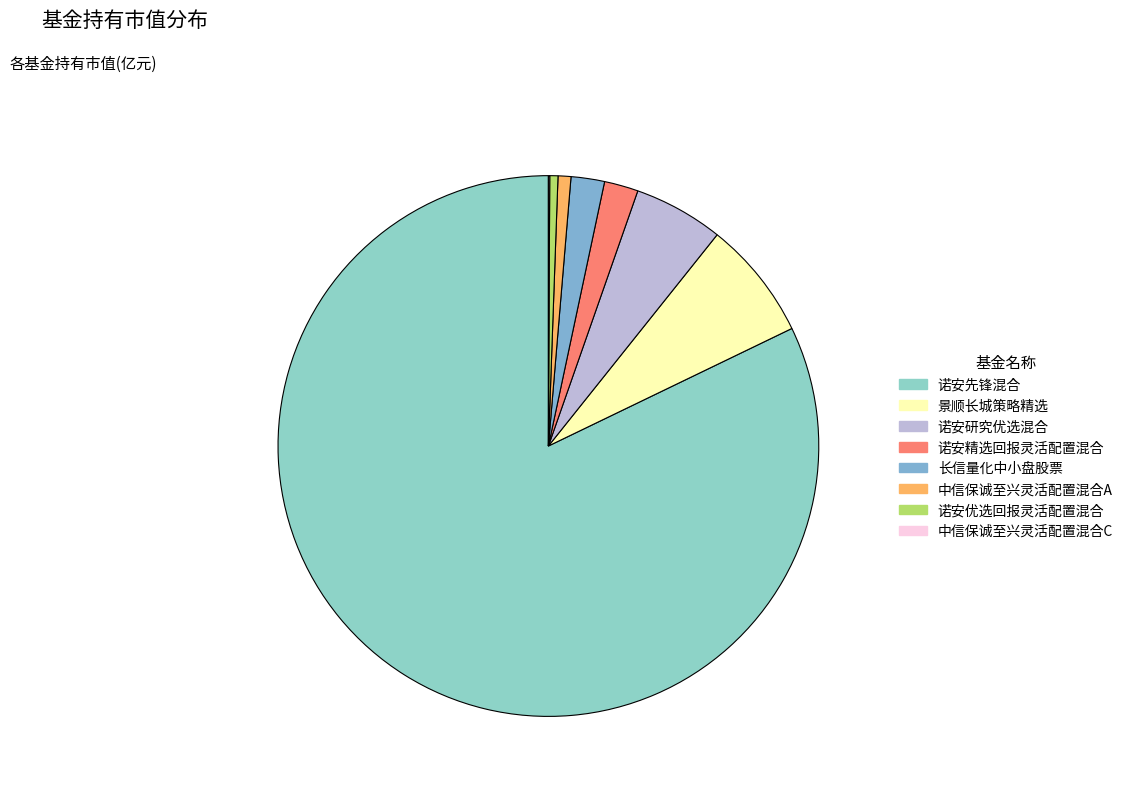

Combined, do 长信量化中小盘股票 and 景顺长城策略精选 account for over 50%?

No